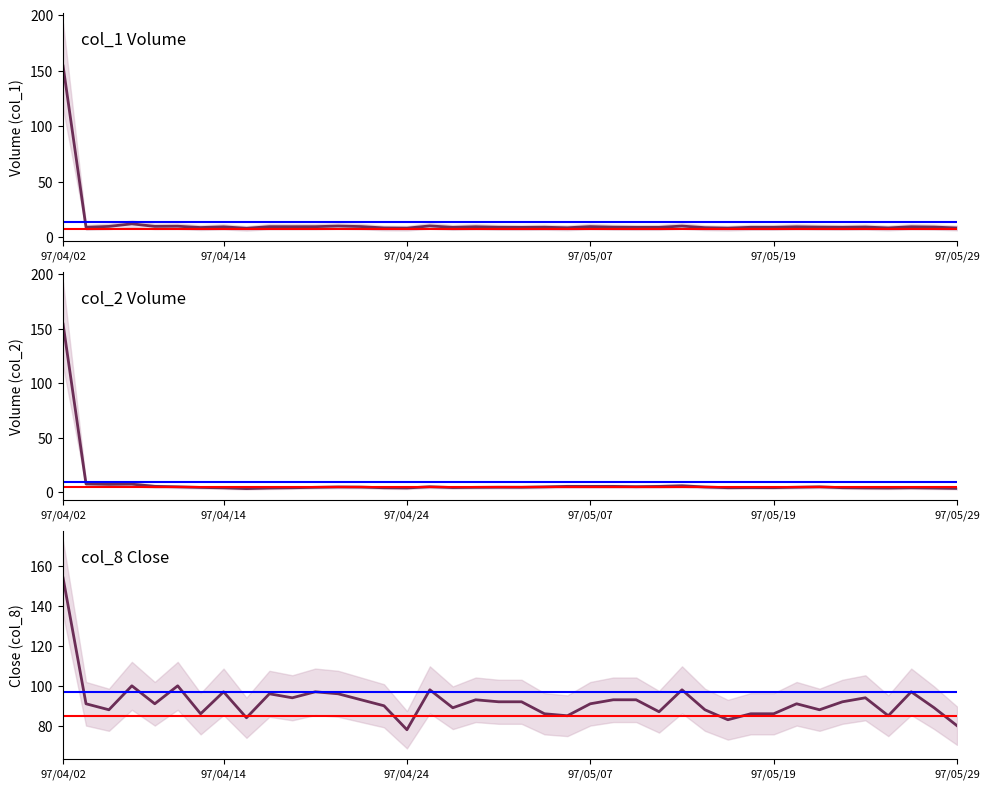

True or false: col_2 and col_1 cross at least once.

False